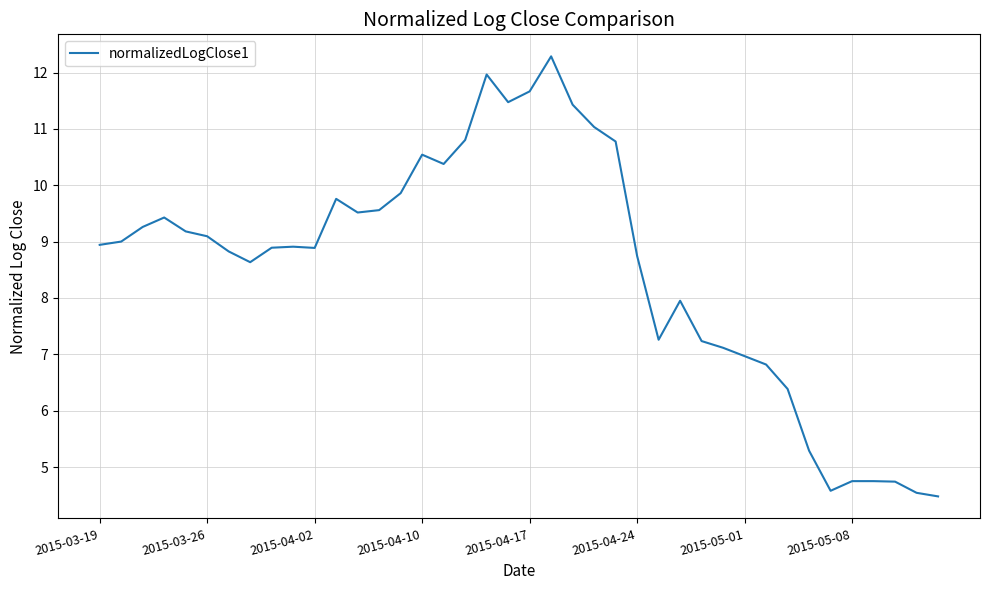

What is the minimum value shown in the chart?

4.5